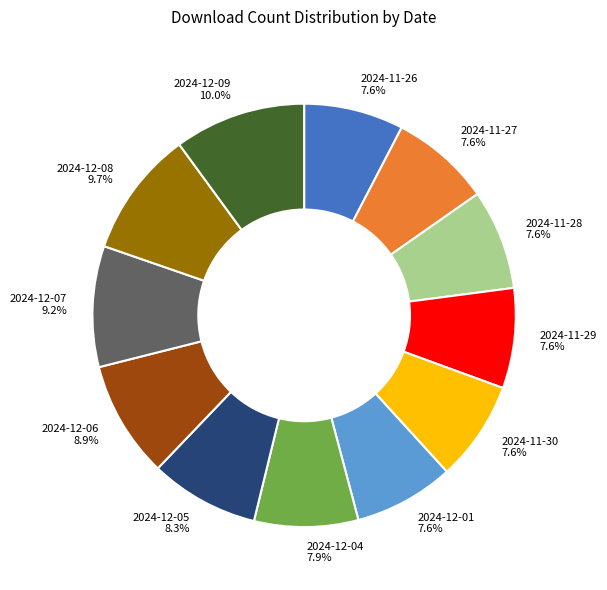

How many slices are in this pie chart?

12